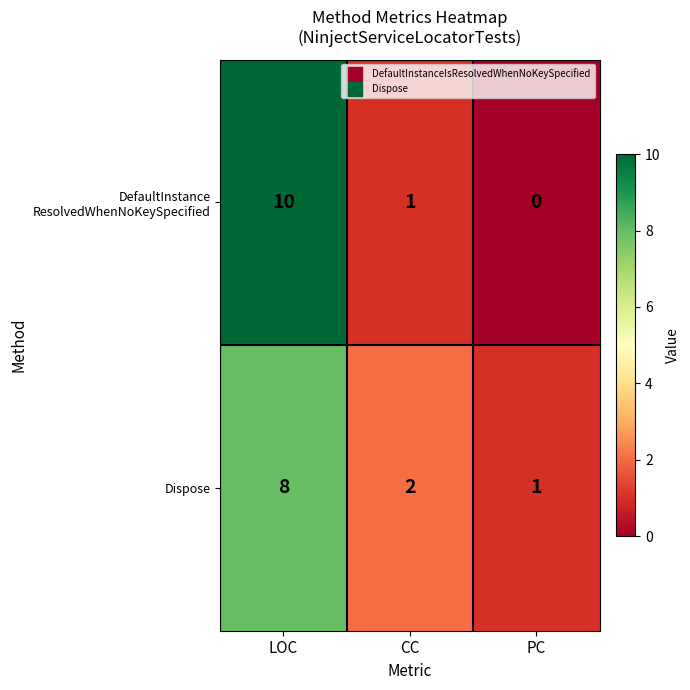

What is the sum of the Dispose values at PC and LOC?

9